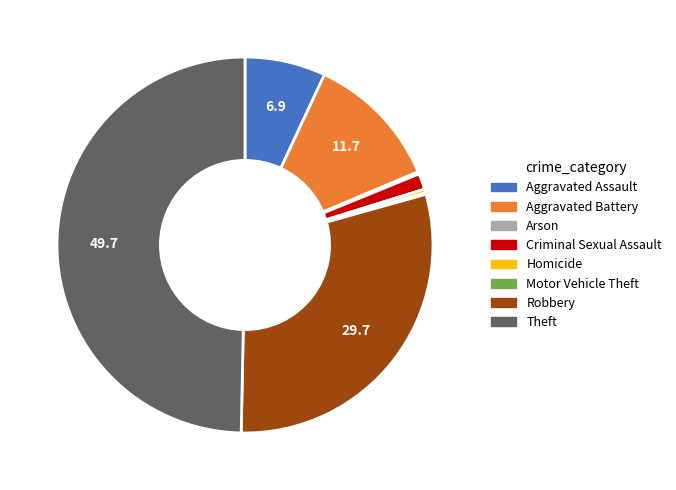

What is the largest slice in the pie chart?

Theft